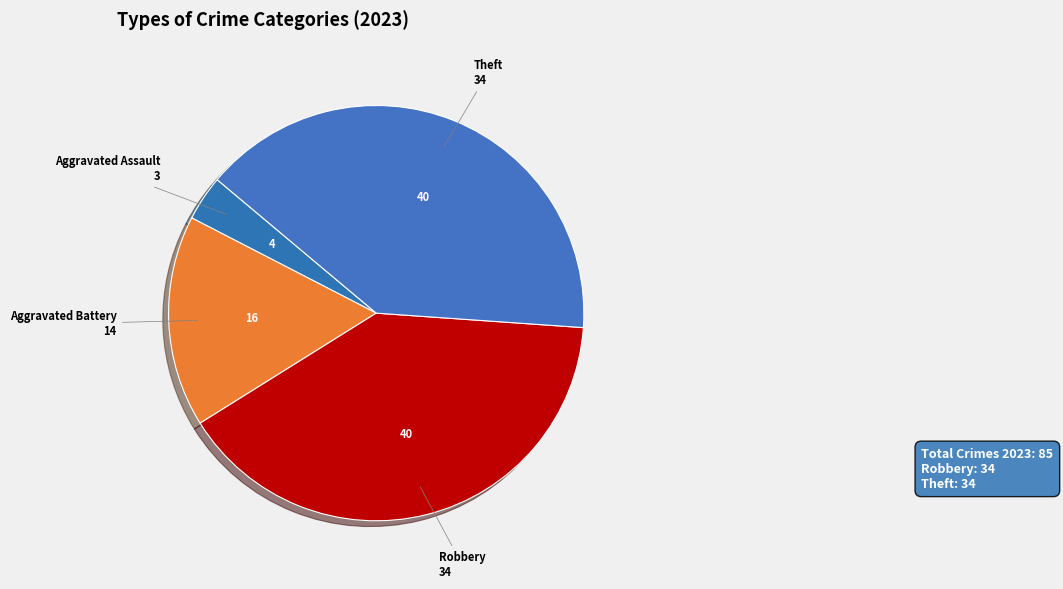

What is the ratio of the value at Aggravated Battery to the value at Aggravated Assault?

4.7